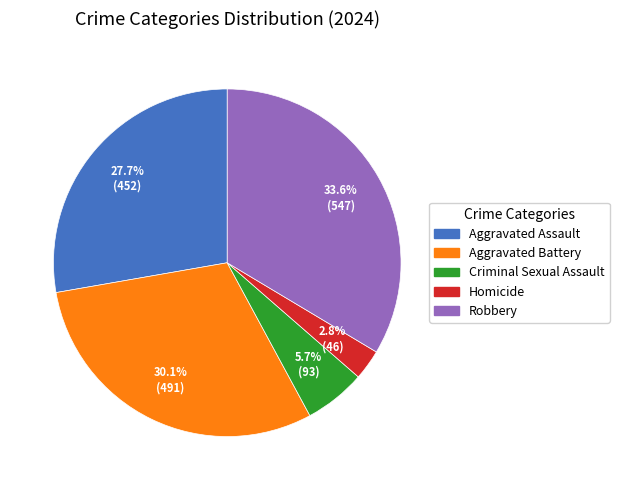

To the nearest percent, what is the average slice percentage?

20%